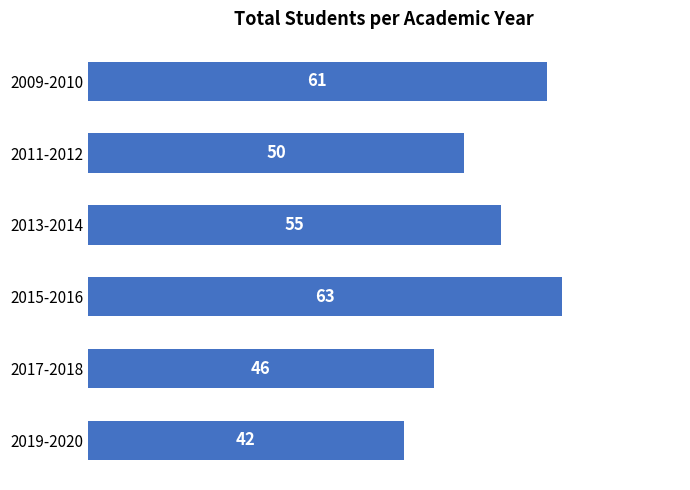

What is the label of the 2nd bar from the bottom?

2017-2018